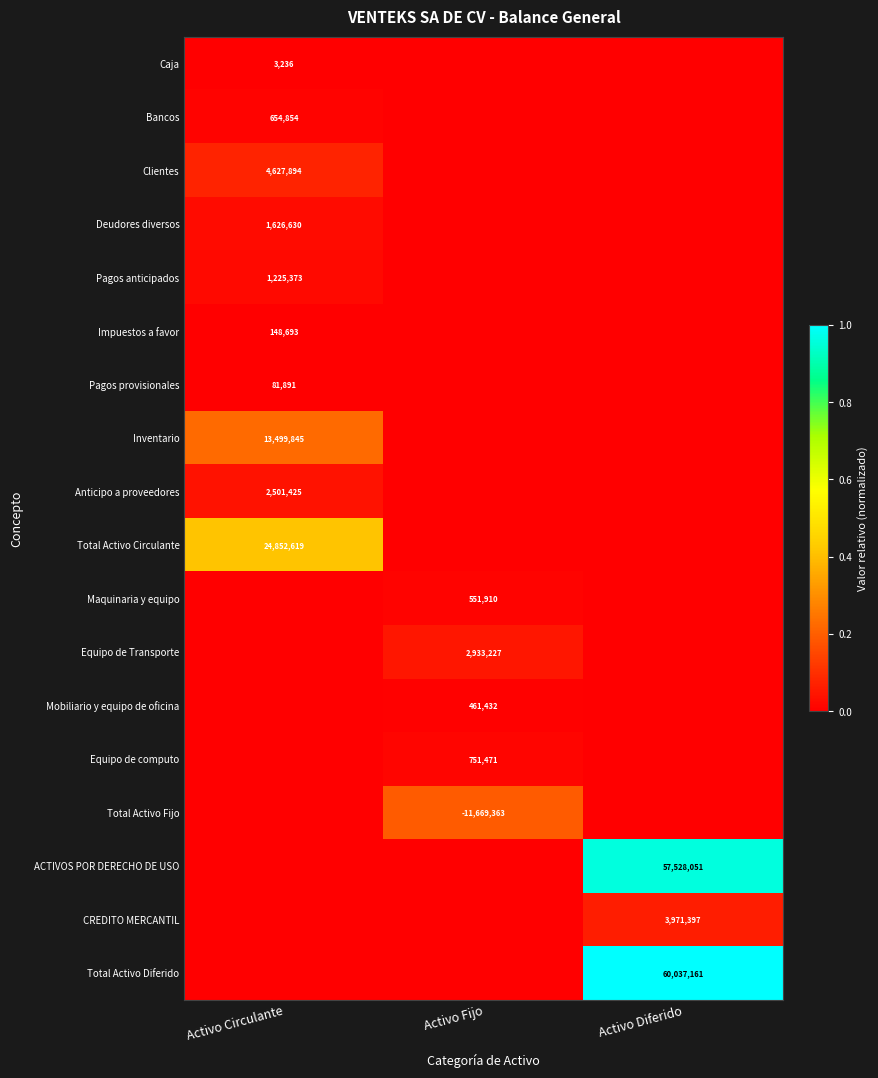

The Total Activo Diferido series shows 0.7 at Activo Fijo. True or false?

False